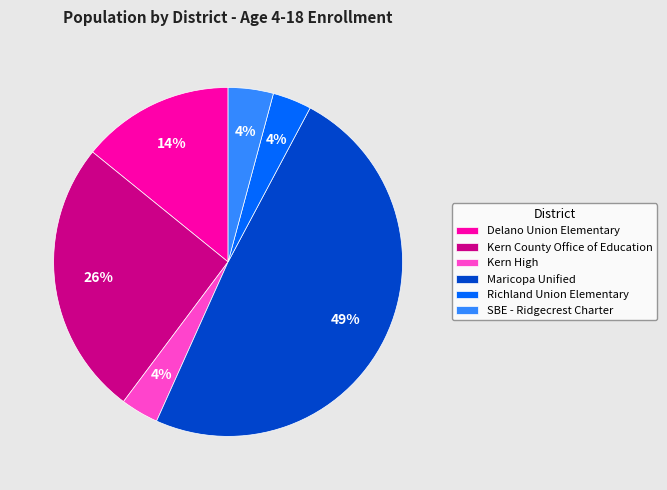

Does Delano Union Elementary account for over 50% of the chart?

No